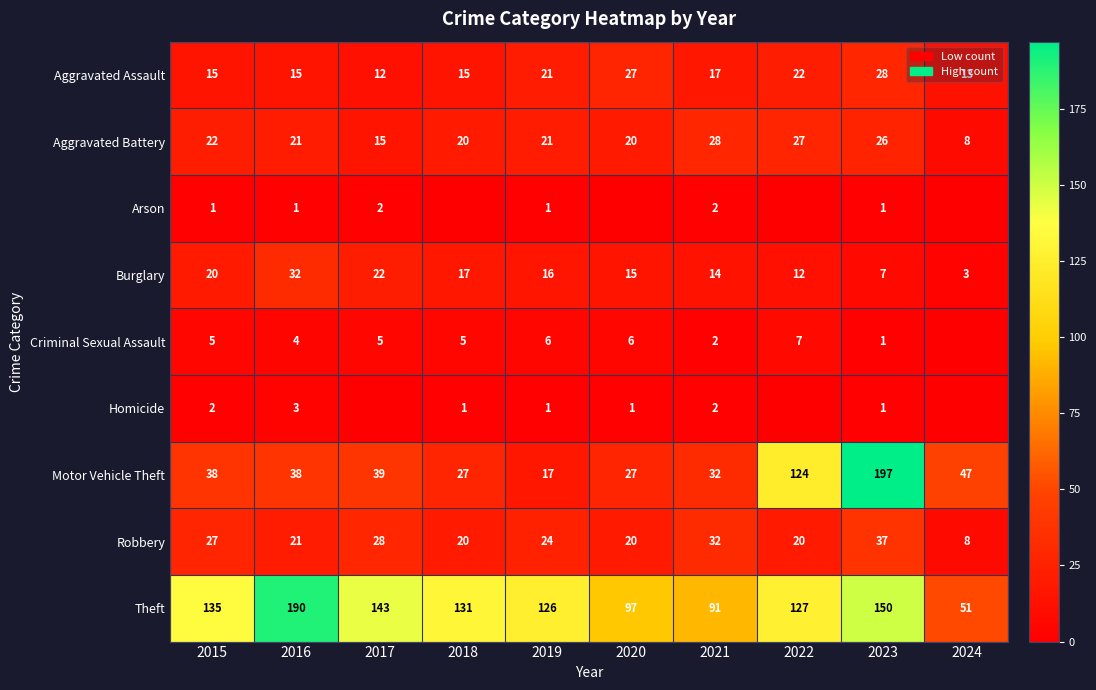

What is the difference between the Arson values at 2016 and 2017?

1